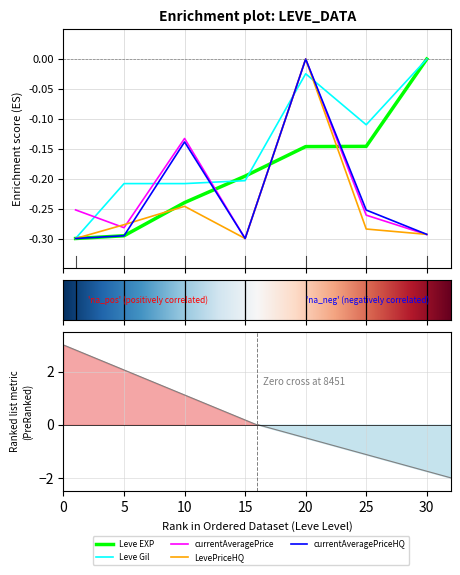

At 15, list the series in order from smallest to largest.

currentAveragePrice, LevePriceHQ, currentAveragePriceHQ, Leve Gil, Leve EXP